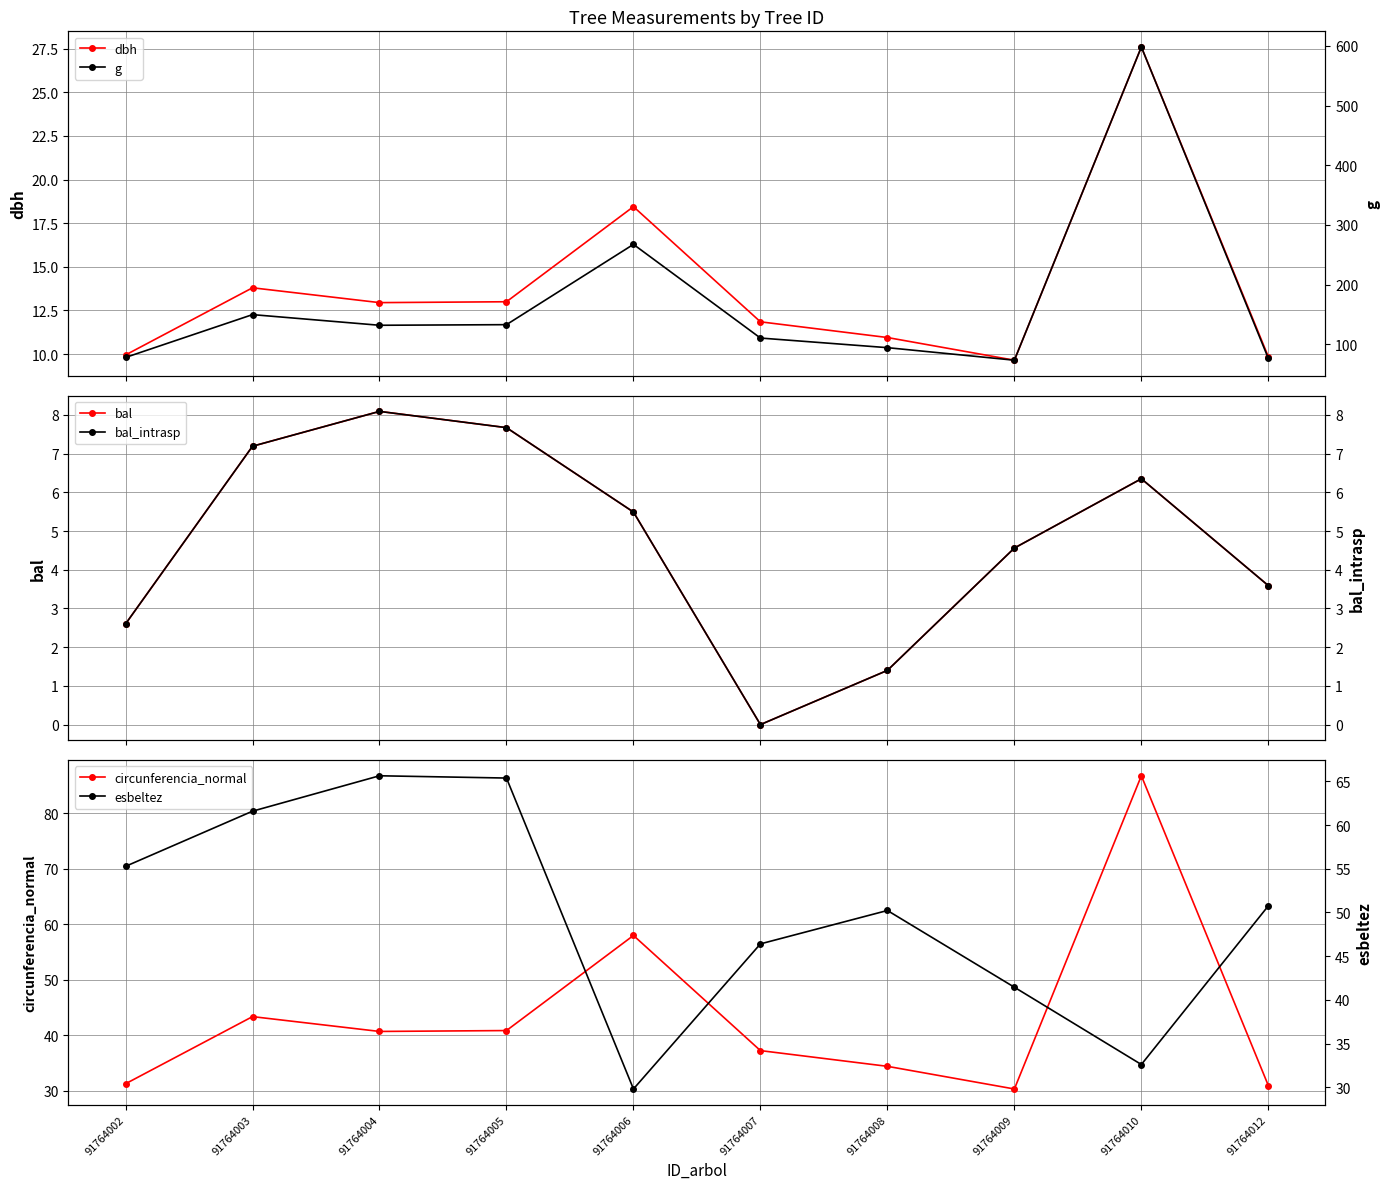

What is the value of the circunferencia_normal point at the 2nd from the left?

43.4